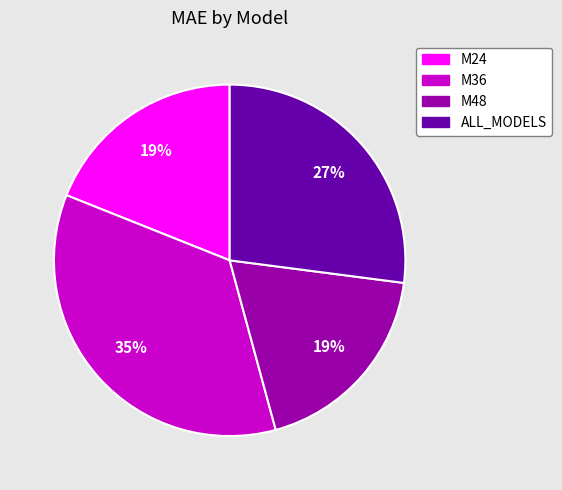

Does ALL_MODELS represent more than half of the total?

No